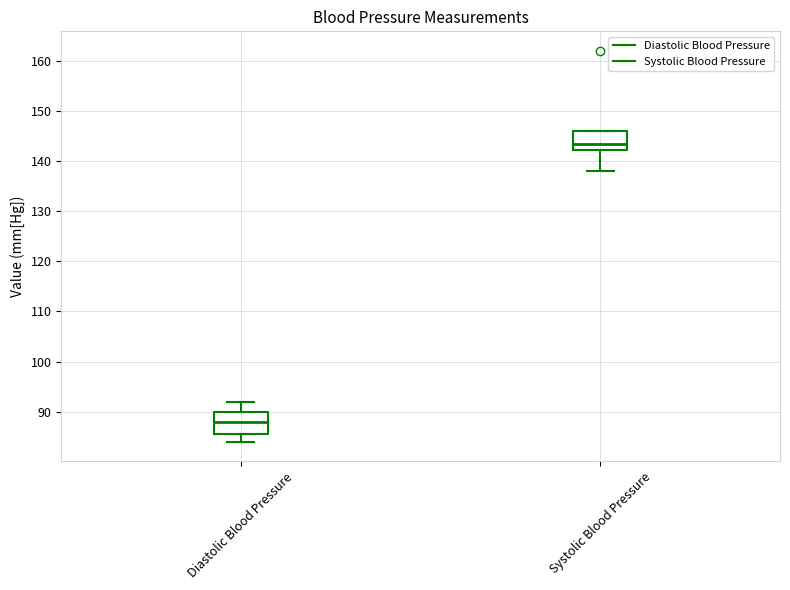

Reading left to right, read every box against the y-axis: the position of its median line, the range the box covers, and the ends of its whiskers. The values are not printed on the chart, so give them approximately, as read against the axis.

Diastolic Blood Pressure: median 88, box 86 to 90, whiskers 84 to 92
Systolic Blood Pressure: median 144, box 142 to 146, whiskers 138 to 146